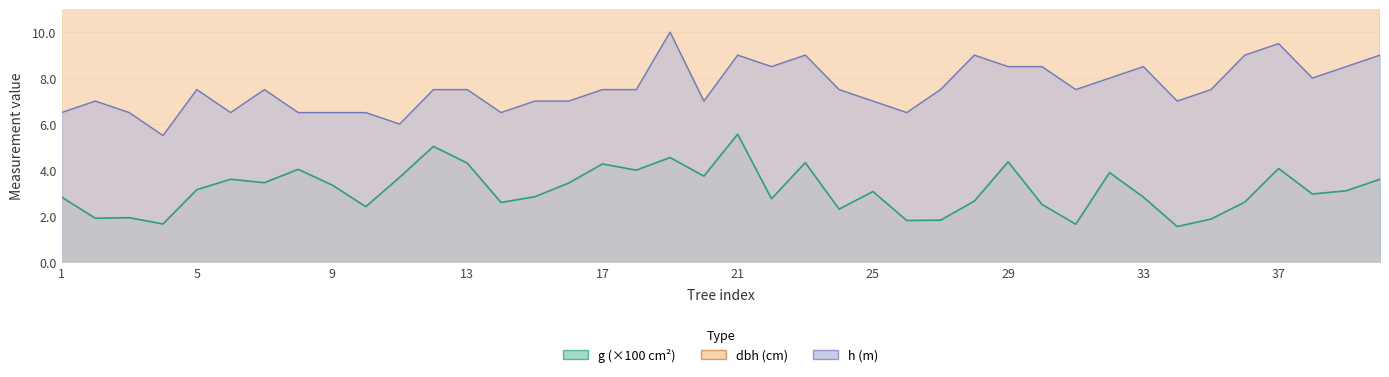

True or false: h has more than 0 points higher than both neighbors.

True